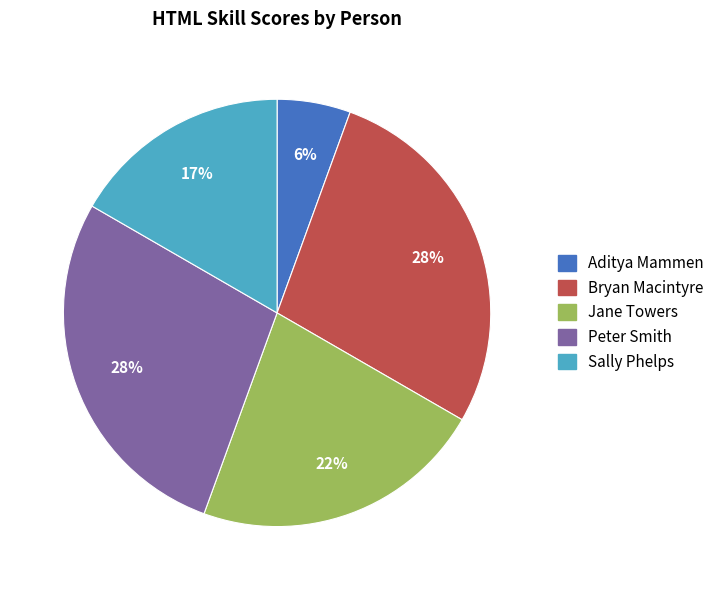

How many segments does this pie chart have?

5